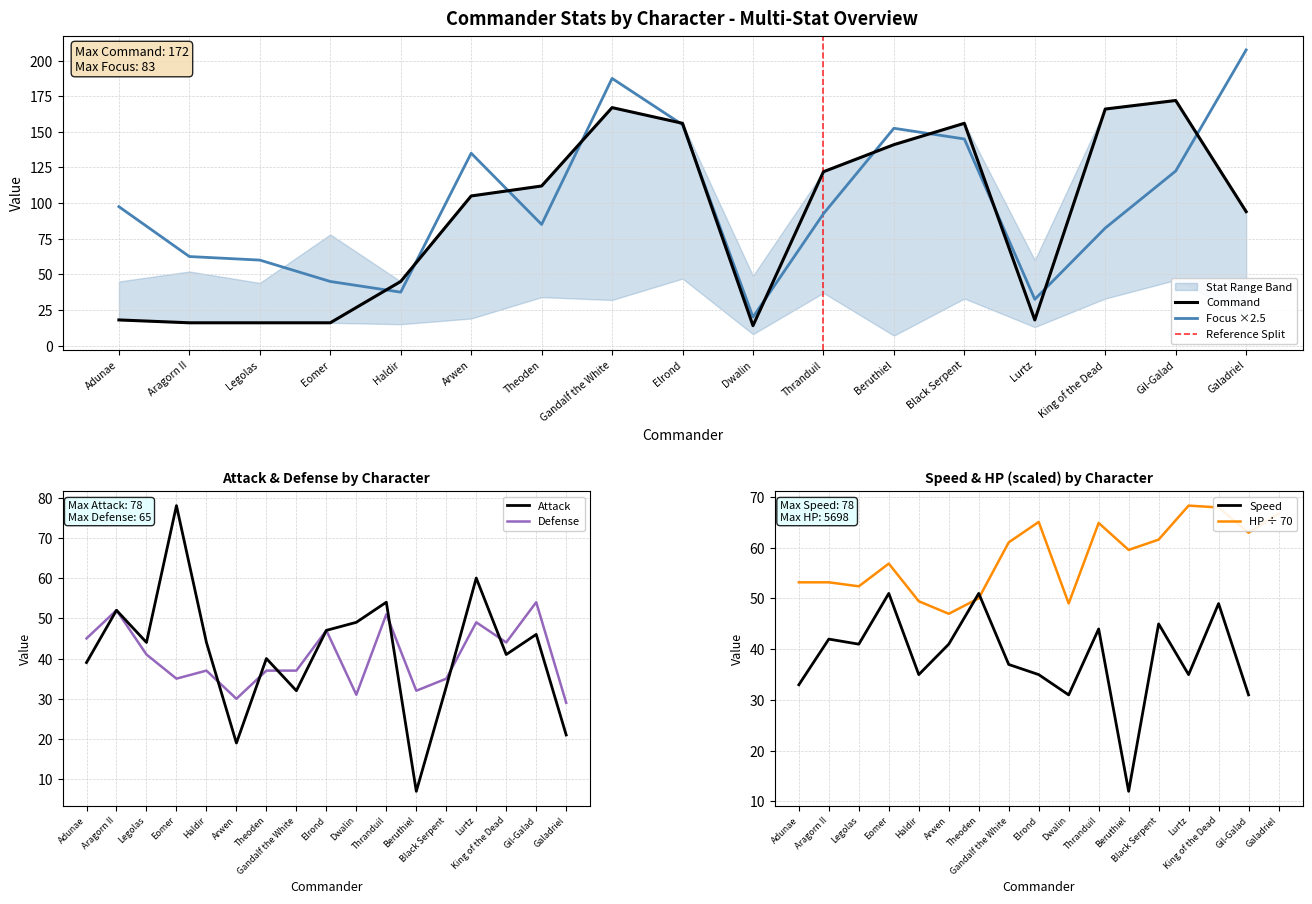

Which series has the widest spread of values?

Focus